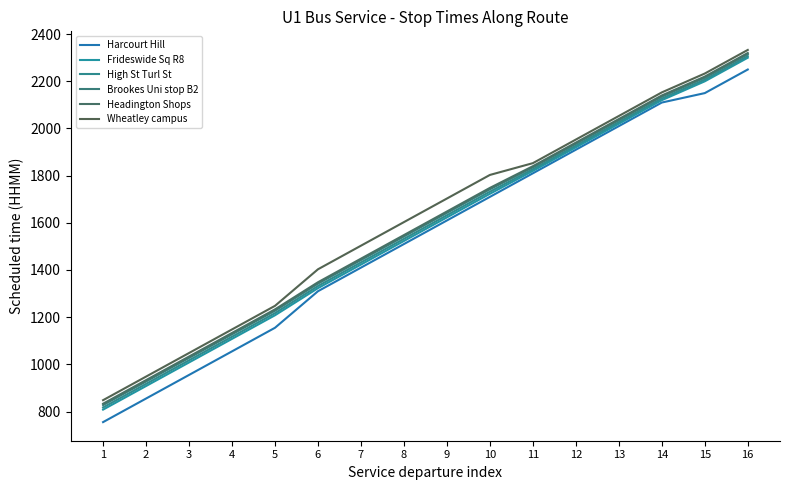

Is this an area chart (filled region under the line)?

No